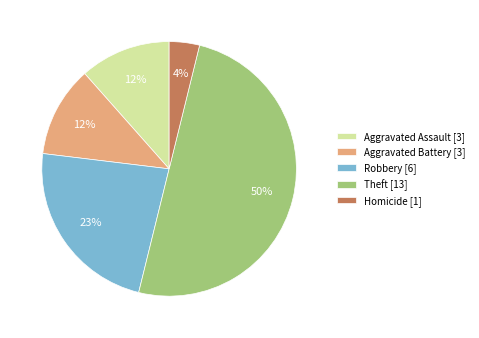

Which has a higher value, Aggravated Battery or Homicide?

Aggravated Battery